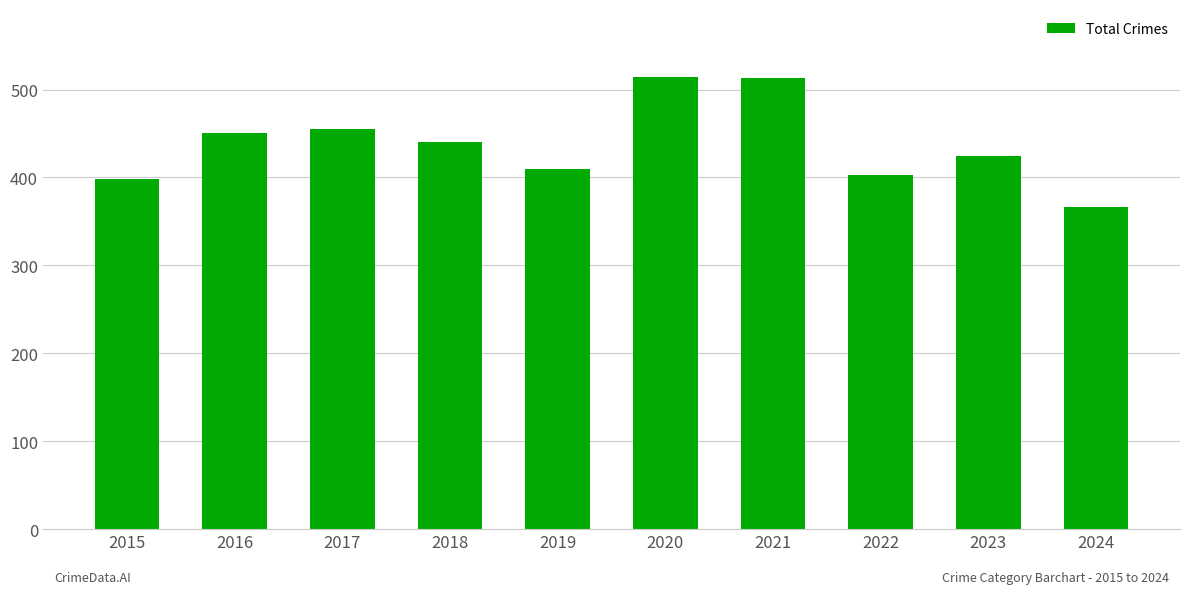

How many data points does each series have?

10